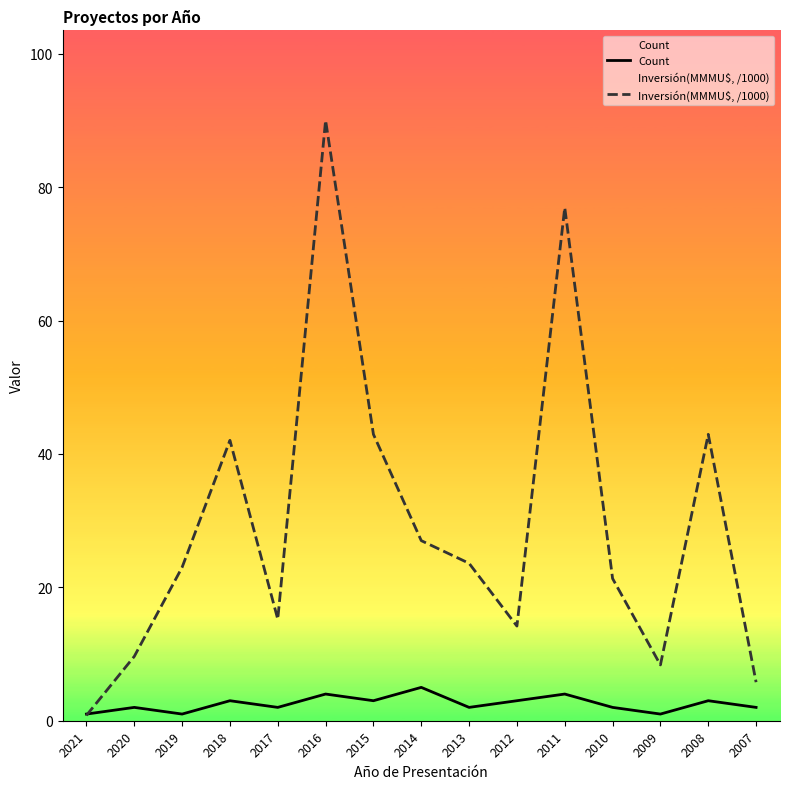

Which has a higher value, 2021 or 2019?

2021